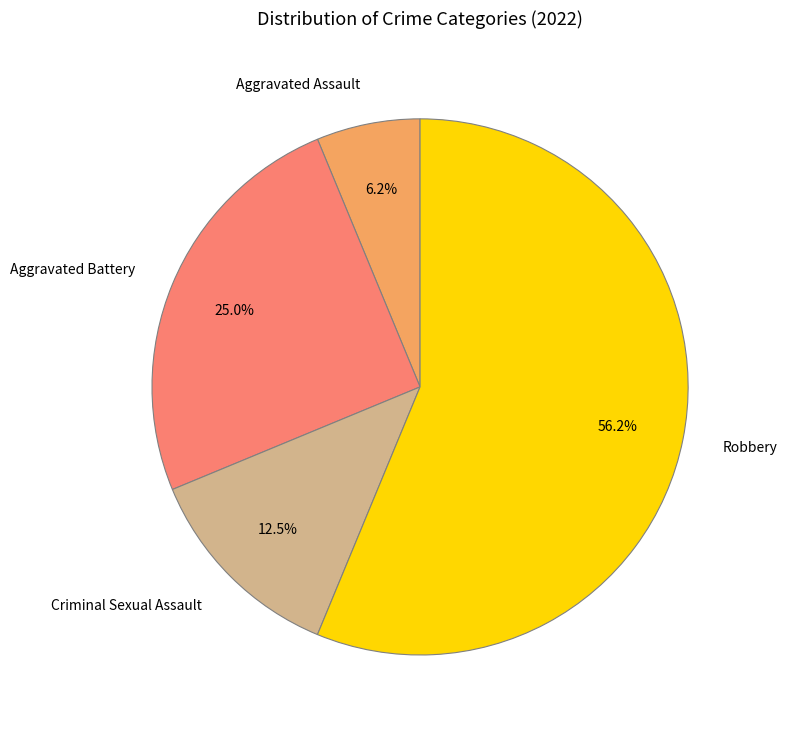

Is it true that Robbery is 56% of the pie?

True